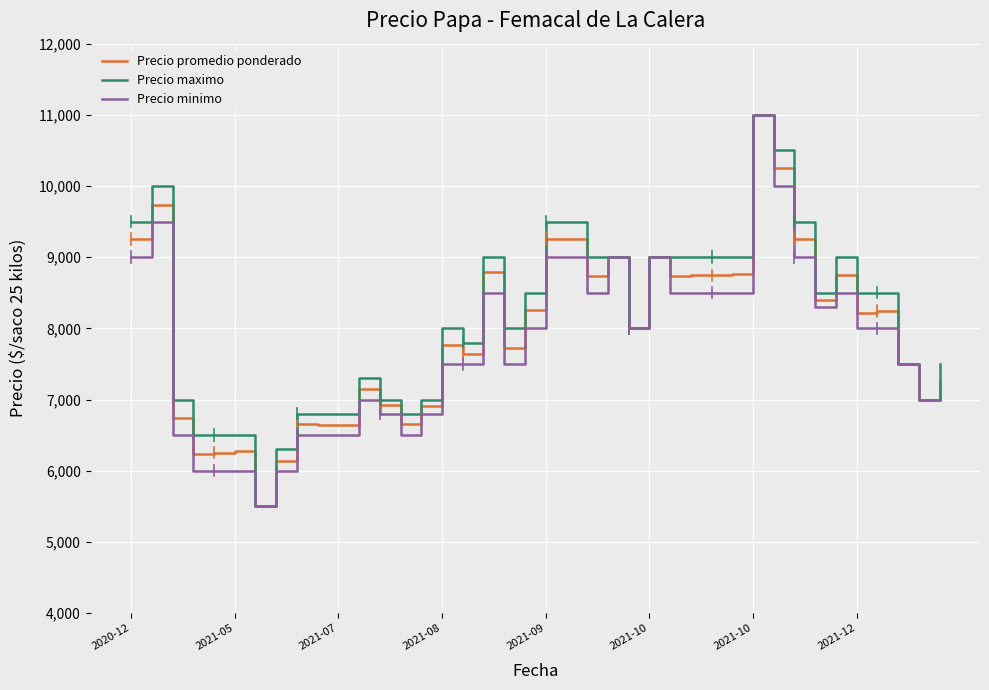

What is the maximum value for Precio minimo?

11000